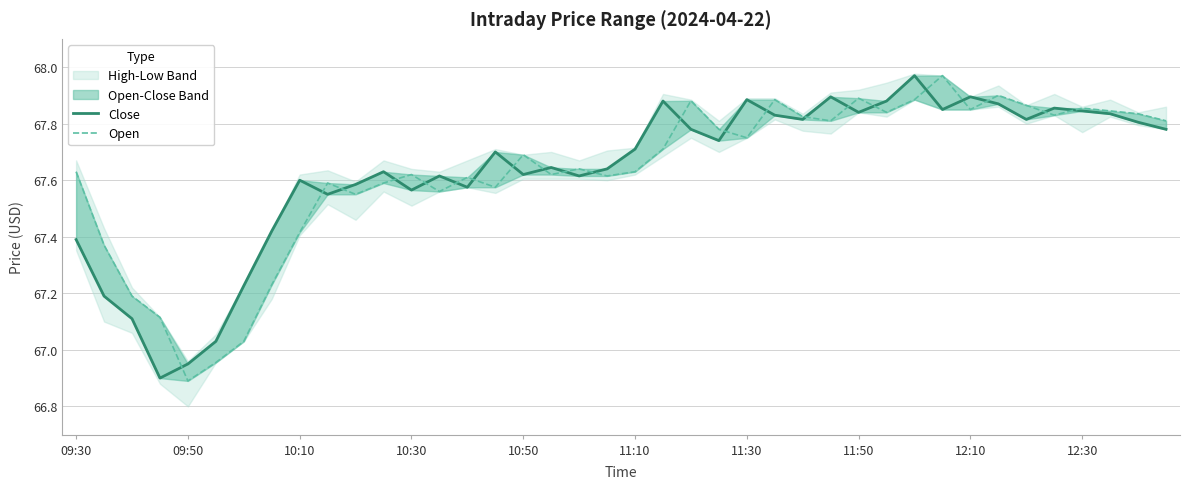

The Close series shows 67.7 at 23. True or false?

True